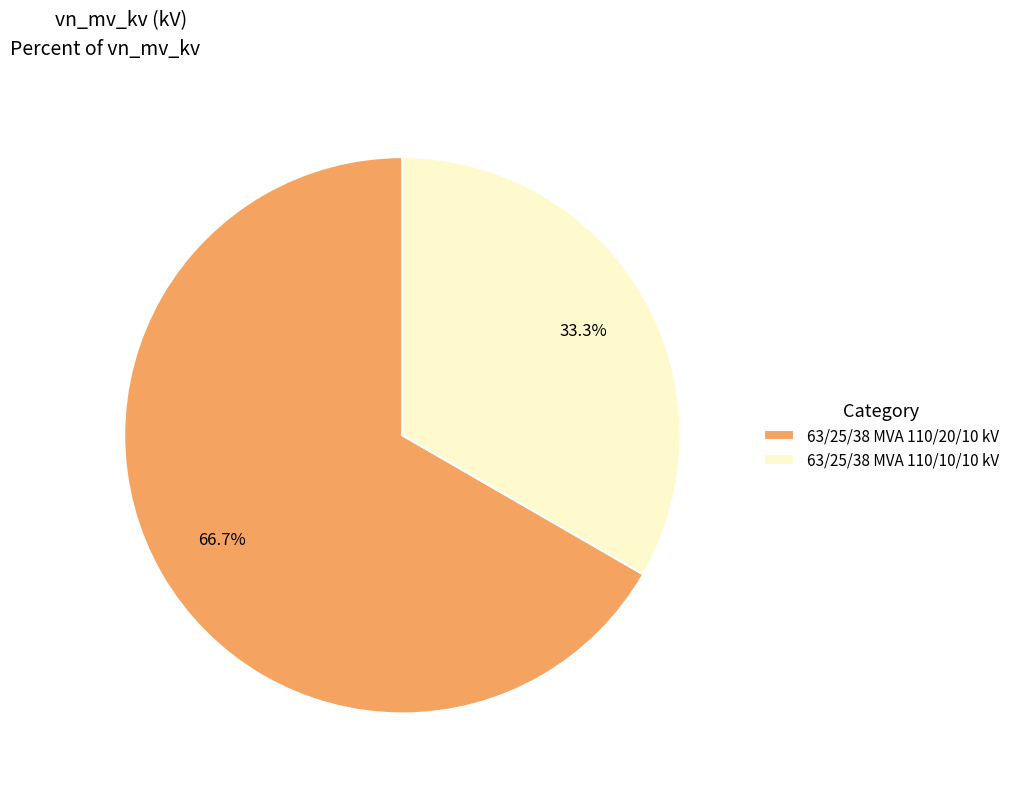

To the nearest percent, what portion does 63/25/38 MVA 110/10/10 kV represent?

33%